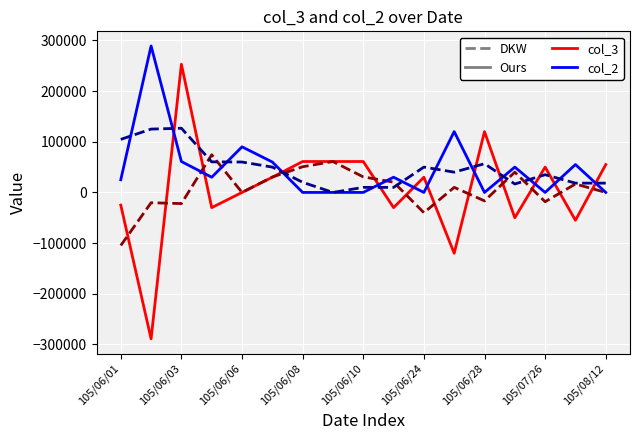

What is the maximum value shown in the chart?

289000.0